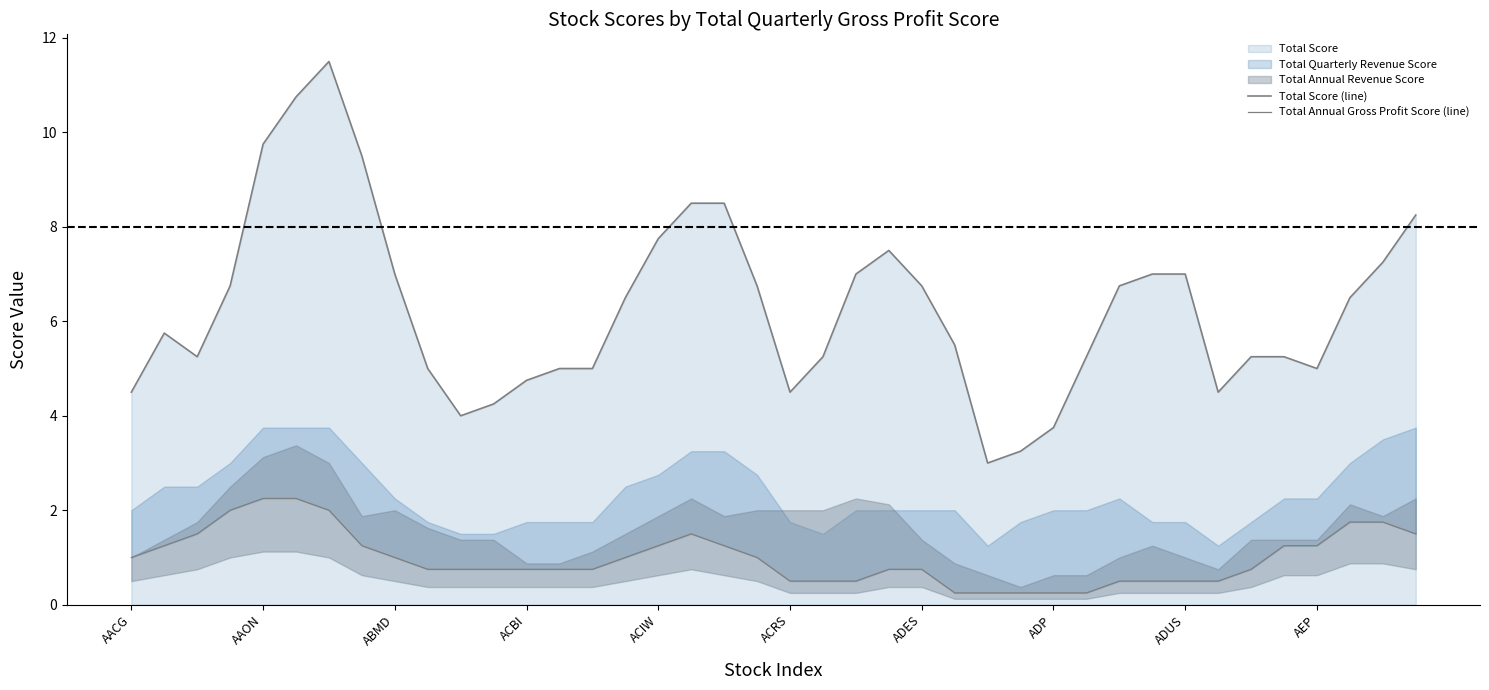

True or false: Total Annual Gross Profit Score (line) and Total Score (line) intersect in this chart.

False